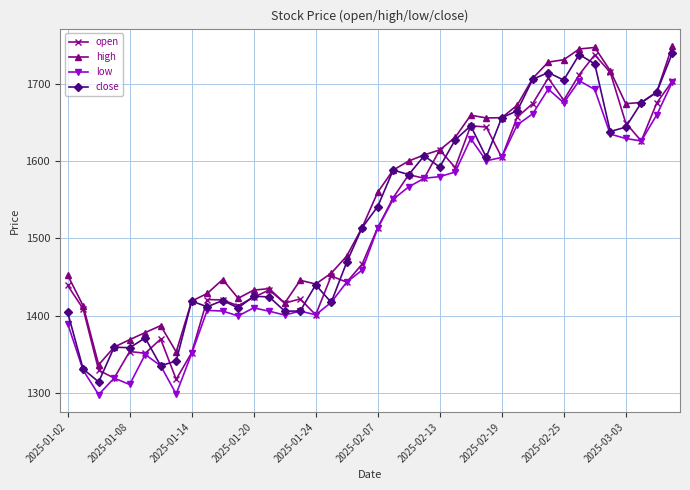

How many data points in high are less than 1559?

20